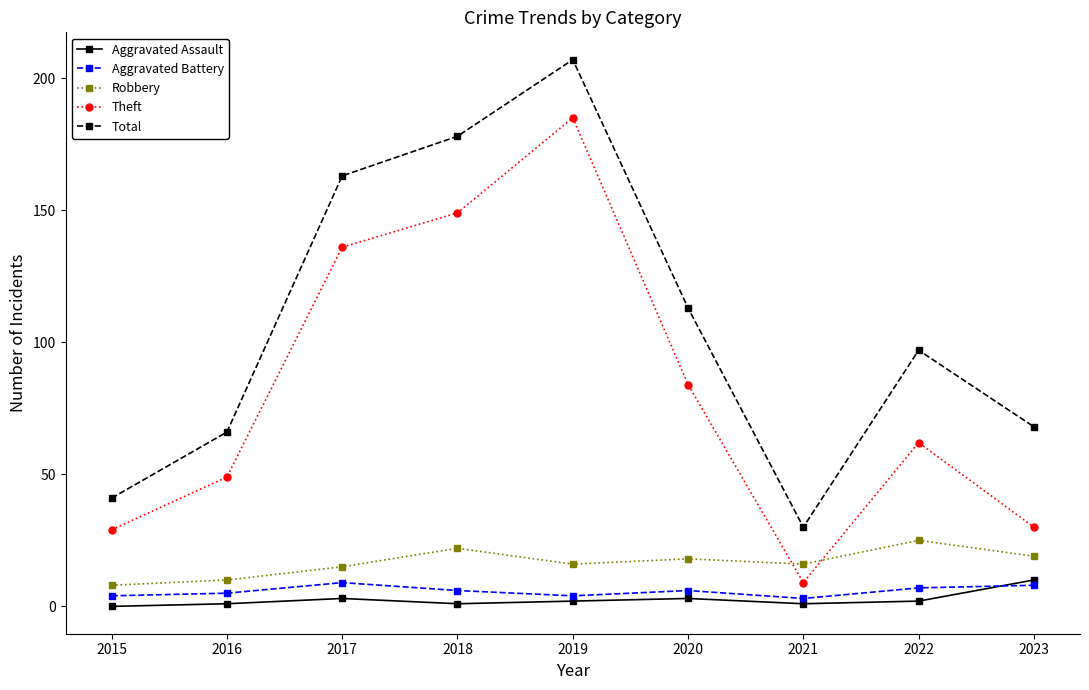

Reading left to right, list all the values displayed in this chart.

Aggravated Assault: 0	1	3	1	2	3	1	2	10
Aggravated Battery: 4	5	9	6	4	6	3	7	8
Robbery: 8	10	15	22	16	18	16	25	19
Theft: 29	49	136	149	185	84	9	62	30
Total: 41	66	163	178	207	113	30	97	68